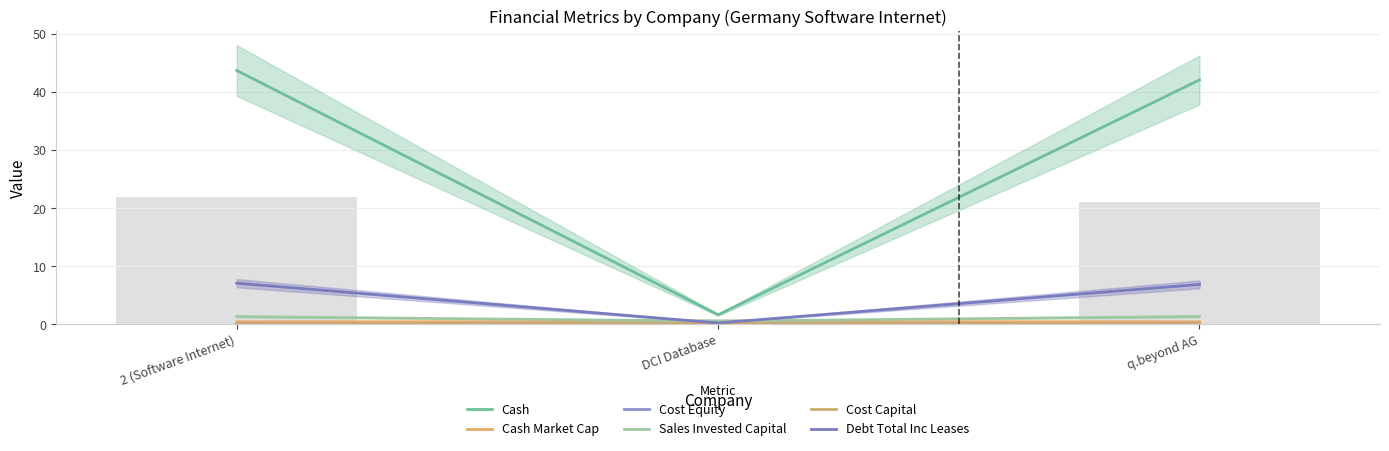

Between DCI Database and q.beyond AG, which series saw the biggest shift?

Cash